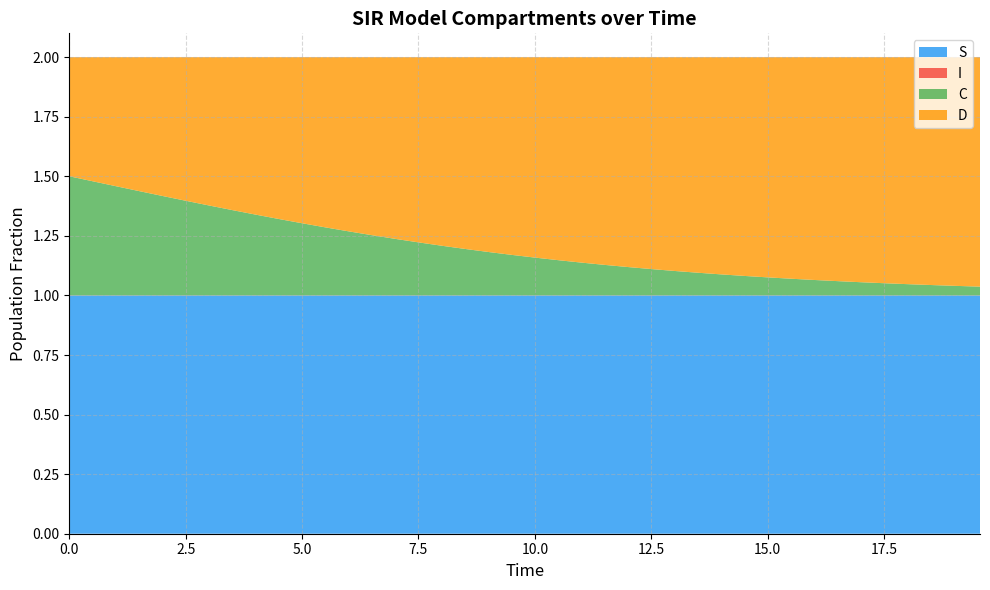

Reading left to right, what are all the values shown in this chart?

S: 0=1.0	1=1.0	2=1.0	3=1.0	4=1.0	5=1.0	6=1.0	7=1.0	8=1.0	9=1.0	10=1.0	11=1.0	12=1.0	13=1.0	14=1.0	15=1.0	16=1.0	17=1.0	18=1.0	19=1.0	20=1.0	21=1.0	22=1.0	23=1.0	24=1.0	25=1.0	26=1.0	27=1.0	28=1.0	29=1.0	30=1.0	31=1.0	32=1.0	33=1.0	34=1.0	35=1.0	36=1.0	37=1.0	38=1.0	39=1.0
I: 0=0.0	1=0.0	2=0.0	3=0.0	4=0.0	5=0.0	6=0.0	7=0.0	8=0.0	9=0.0	10=0.0	11=0.0	12=0.0	13=0.0	14=0.0	15=0.0	16=0.0	17=0.0	18=0.0	19=0.0	20=0.0	21=0.0	22=0.0	23=0.0	24=0.0	25=0.0	26=0.0	27=0.0	28=0.0	29=0.0	30=0.0	31=0.0	32=0.0	33=0.0	34=0.0	35=0.0	36=0.0	37=0.0	38=0.0	39=0.0
C: 0=0.5	1=0.5	2=0.5	3=0.4	4=0.4	5=0.4	6=0.4	7=0.4	8=0.3	9=0.3	10=0.3	11=0.3	12=0.3	13=0.3	14=0.2	15=0.2	16=0.2	17=0.2	18=0.2	19=0.2	20=0.2	21=0.1	22=0.1	23=0.1	24=0.1	25=0.1	26=0.1	27=0.1	28=0.1	29=0.1	30=0.1	31=0.1	32=0.1	33=0.1	34=0.1	35=0.1	36=0.0	37=0.0	38=0.0	39=0.0
D: 0=0.5	1=0.5	2=0.5	3=0.6	4=0.6	5=0.6	6=0.6	7=0.6	8=0.7	9=0.7	10=0.7	11=0.7	12=0.7	13=0.7	14=0.8	15=0.8	16=0.8	17=0.8	18=0.8	19=0.8	20=0.8	21=0.9	22=0.9	23=0.9	24=0.9	25=0.9	26=0.9	27=0.9	28=0.9	29=0.9	30=0.9	31=0.9	32=0.9	33=0.9	34=0.9	35=0.9	36=1.0	37=1.0	38=1.0	39=1.0